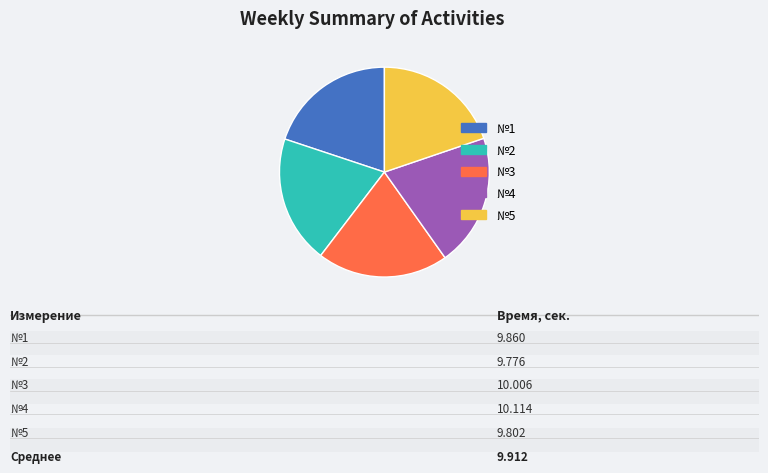

Does any single category account for the majority?

No